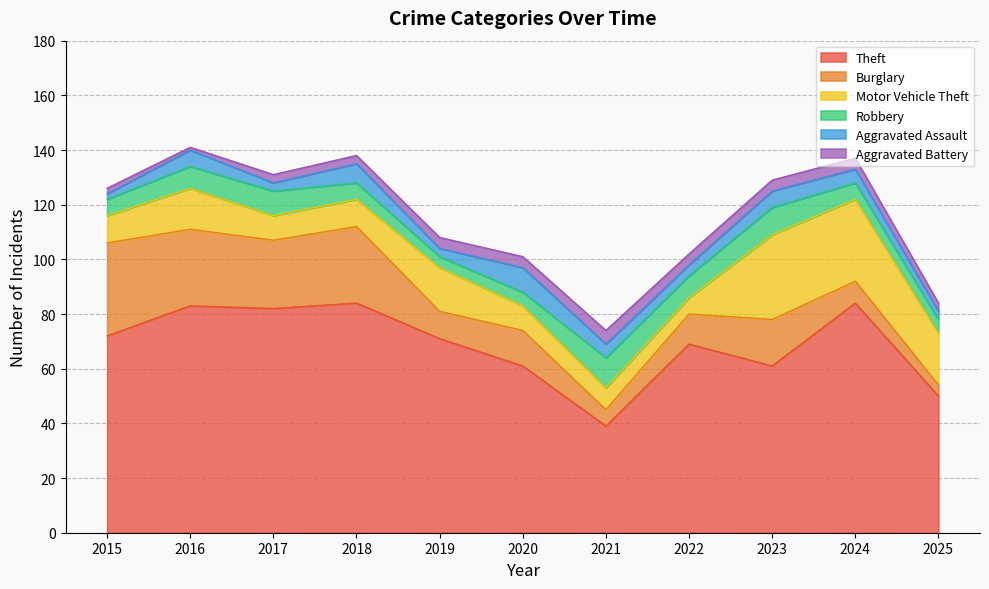

Which label corresponds to the smallest value in the chart?

2016